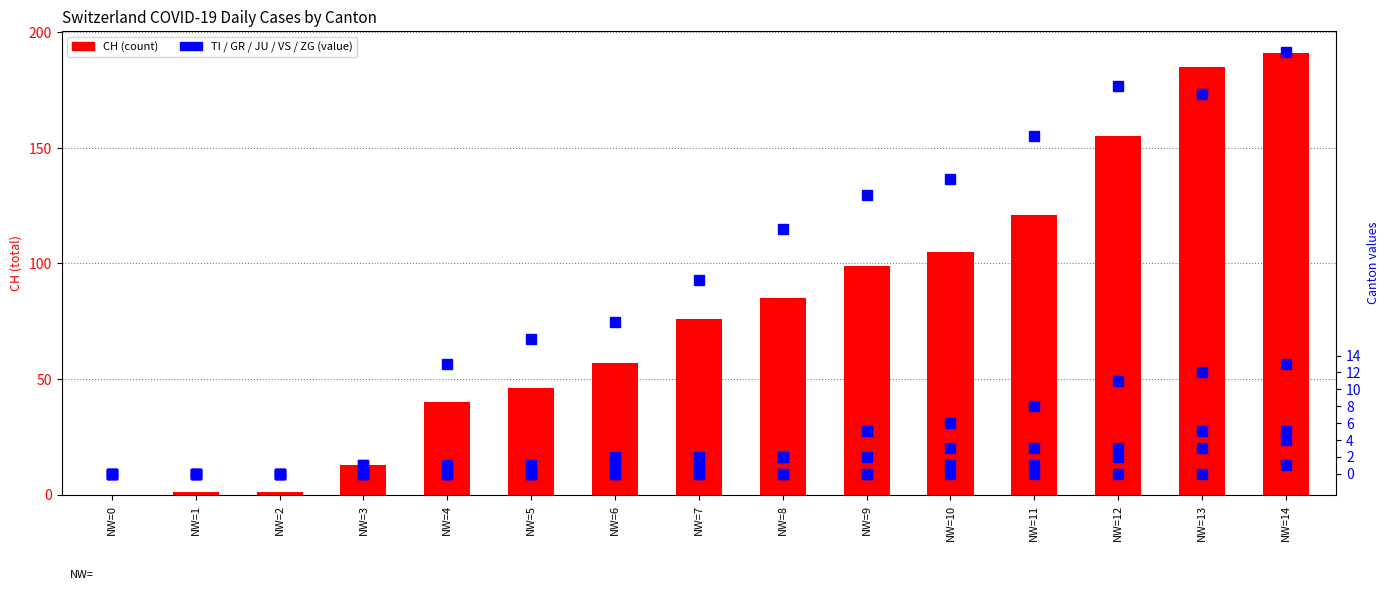

Reading right to left, extract all data points from this chart.

CH: 191	185	155	121	105	99	85	76	57	46	40	13	1	1	0
TI: 50	45	46	40	35	33	29	23	18	16	13	0	0	0	0
GR: 5	5	3	3	3	2	2	1	1	0	0	1	0	0	0
JU: 4	3	2	1	1	0	0	0	0	0	0	0	0	0	0
VS: 13	12	11	8	6	5	2	2	2	1	1	1	0	0	0
ZG: 1	0	0	0	0	0	0	0	0	0	0	0	0	0	0